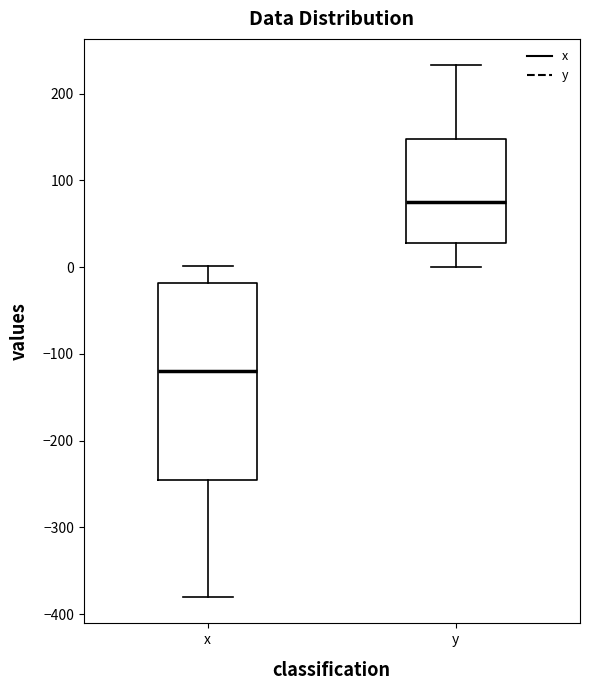

Where is the upper edge of the box for y on the y-axis? The values are not printed on the chart, so give them approximately, as read against the axis.

150